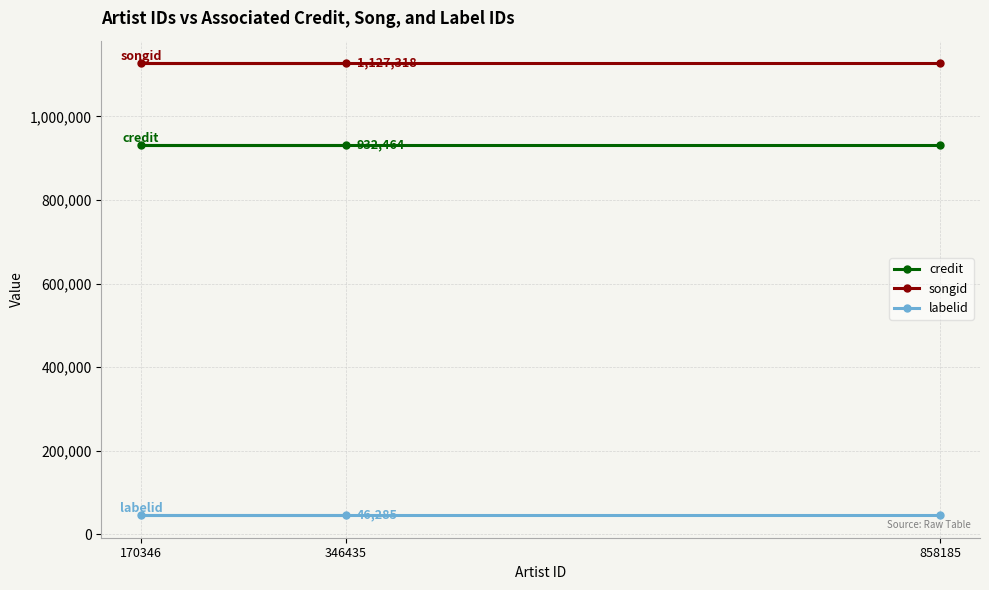

The value of labelid at 170346 is 46285. True or false?

True